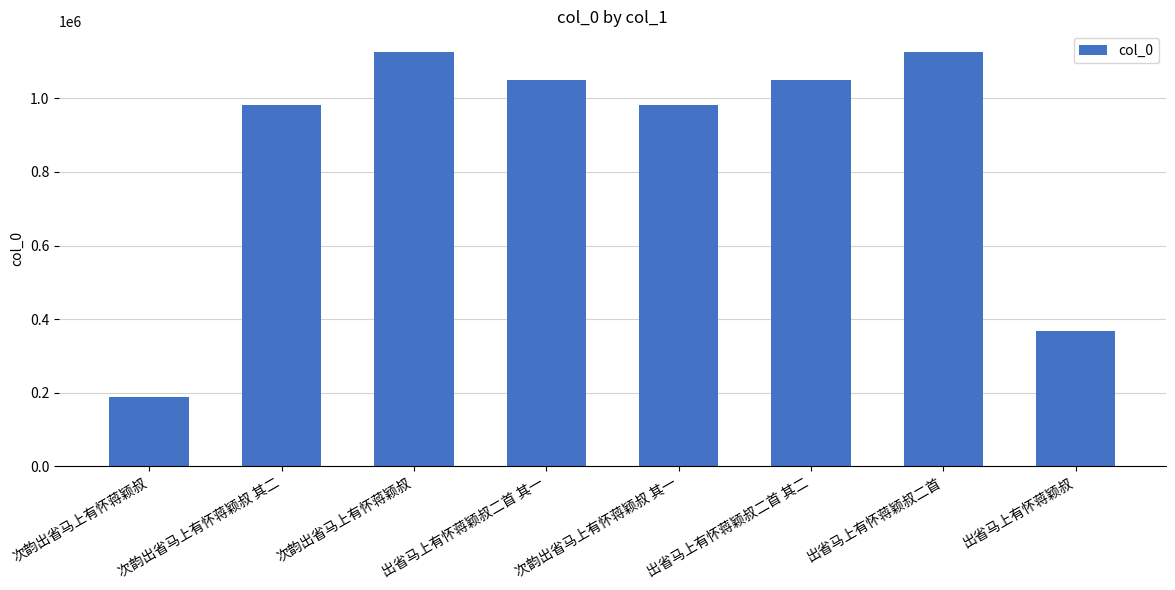

Where does the data first go above 1049635?

次韵出省马上有怀蒋颖叔